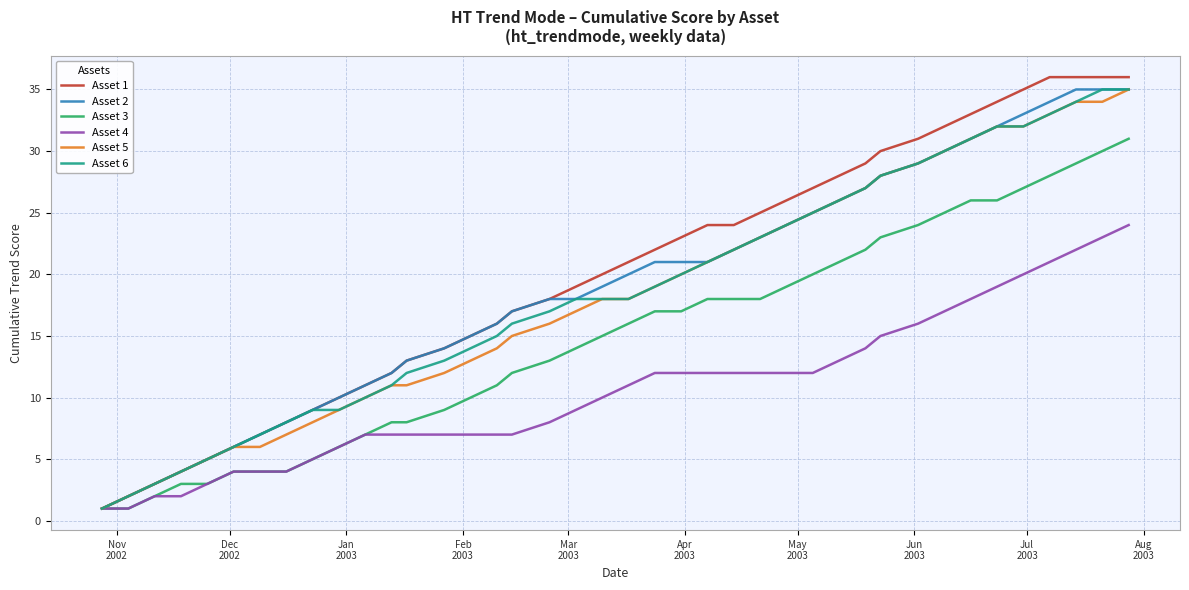

What is the maximum value shown in the chart?

36